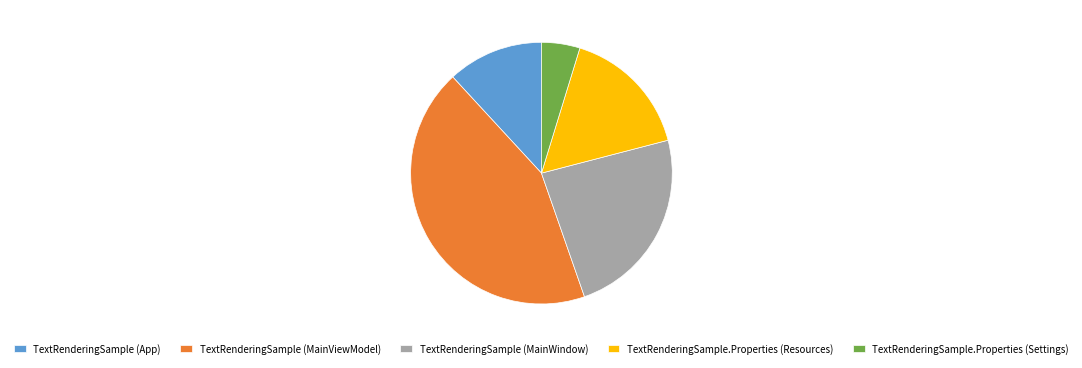

Does any single category account for the majority?

No